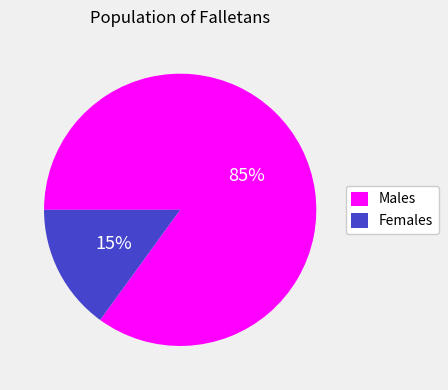

Which slice represents more than half of the pie?

Males